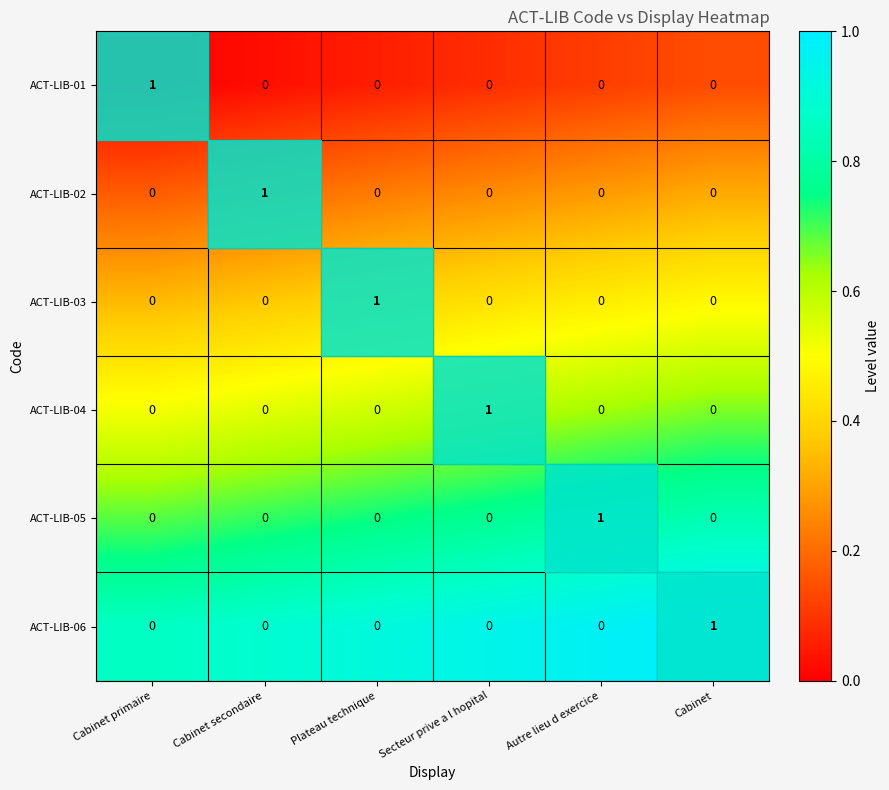

The value of ACT-LIB-01 at Plateau technique is -1. True or false?

False